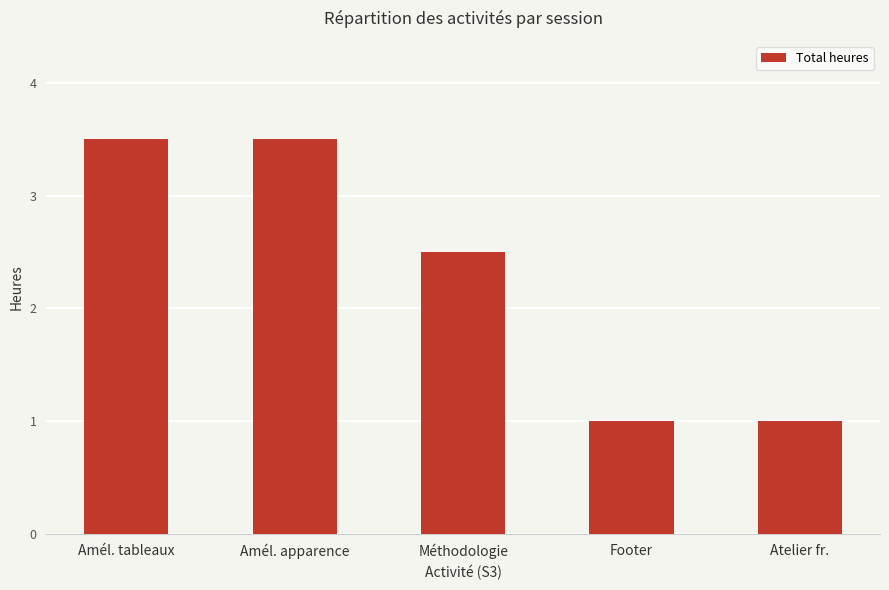

Is it true that the value at Footer is 1.0?

True